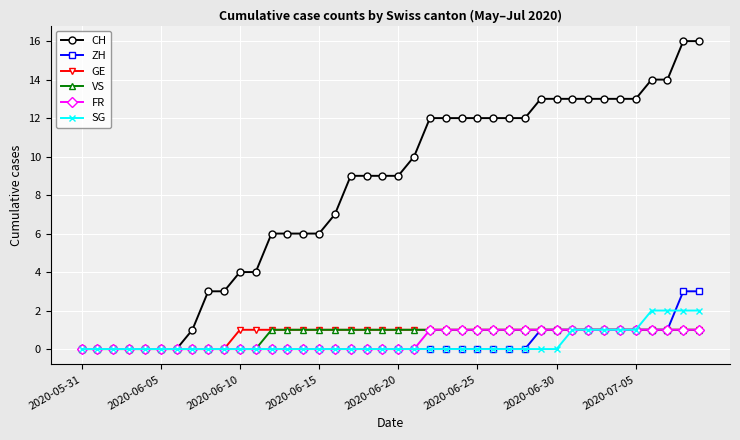

Which series has the largest range (max minus min)?

CH